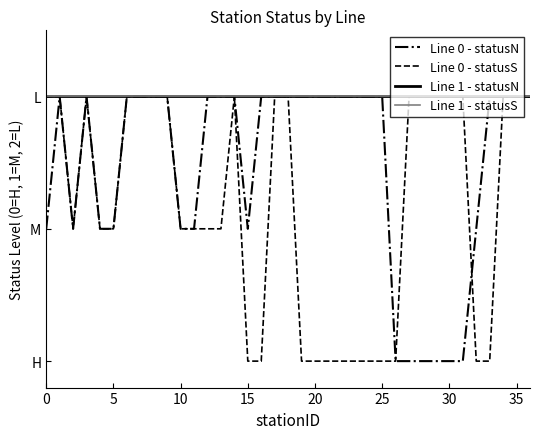

Does the chart have visible grid lines?

No